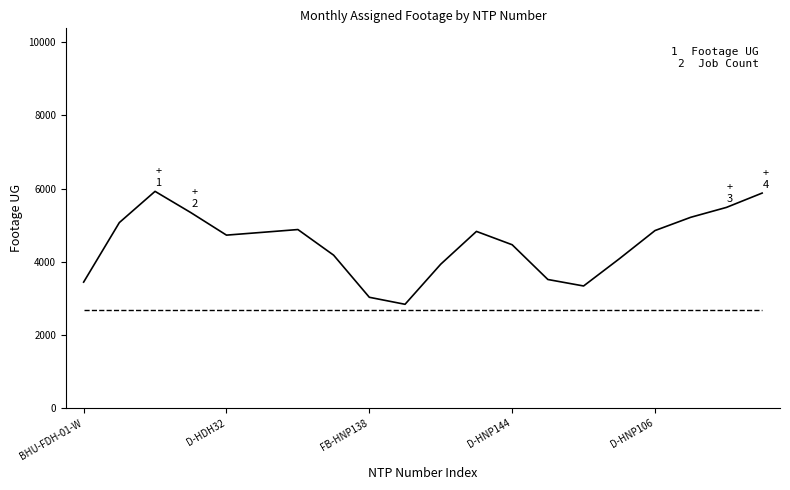

What is the maximum value shown in the chart?

5922.5